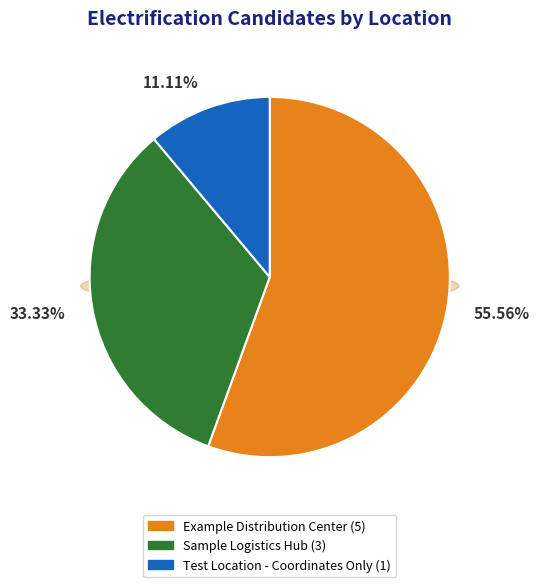

What percentage is NOT represented by Sample Logistics Hub?

66.7%